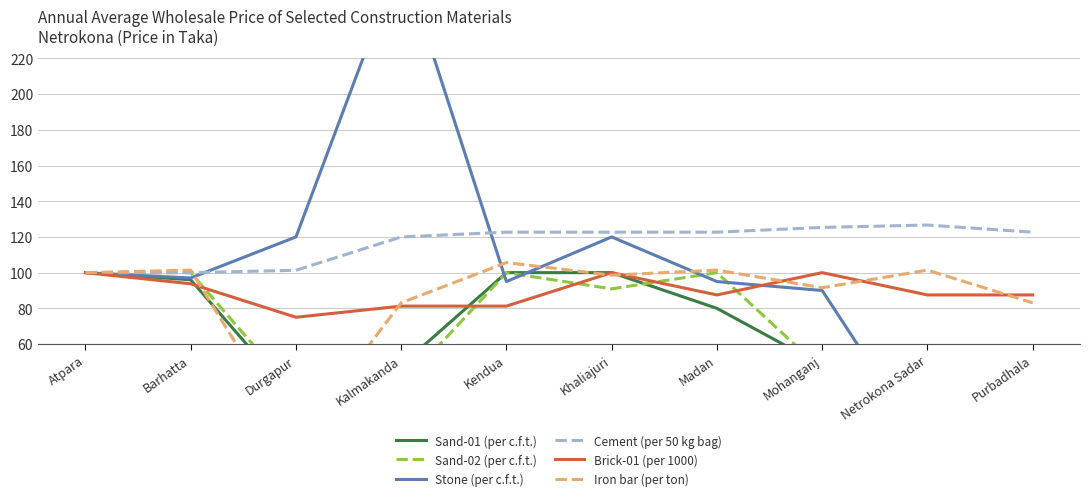

True or false: Brick-01 (per 1000) and Cement (per 50 kg bag) cross at least once.

False